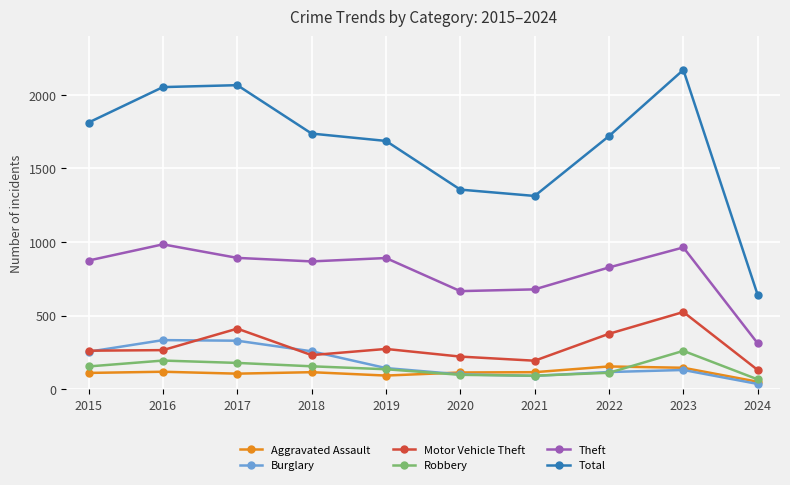

At 2017, list the series in order from smallest to largest.

Aggravated Assault, Robbery, Burglary, Motor Vehicle Theft, Theft, Total